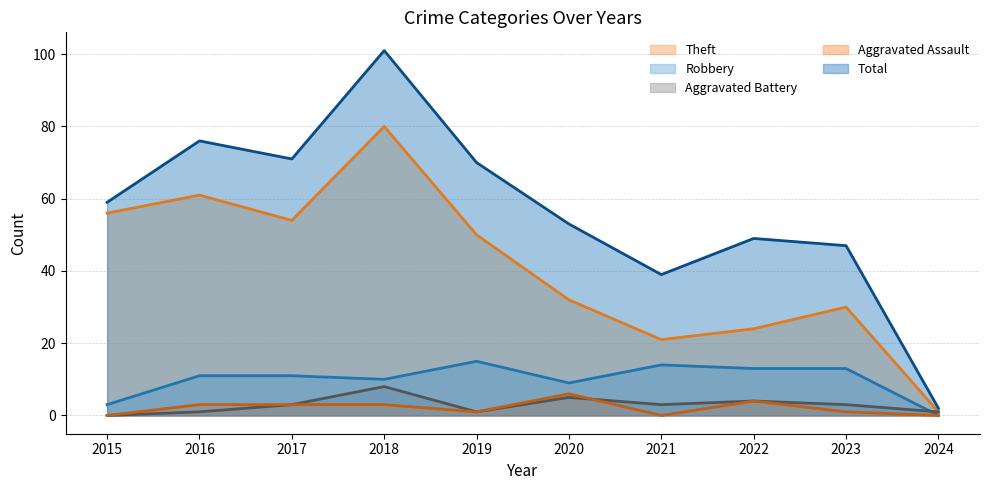

Does the chart have visible grid lines?

Yes